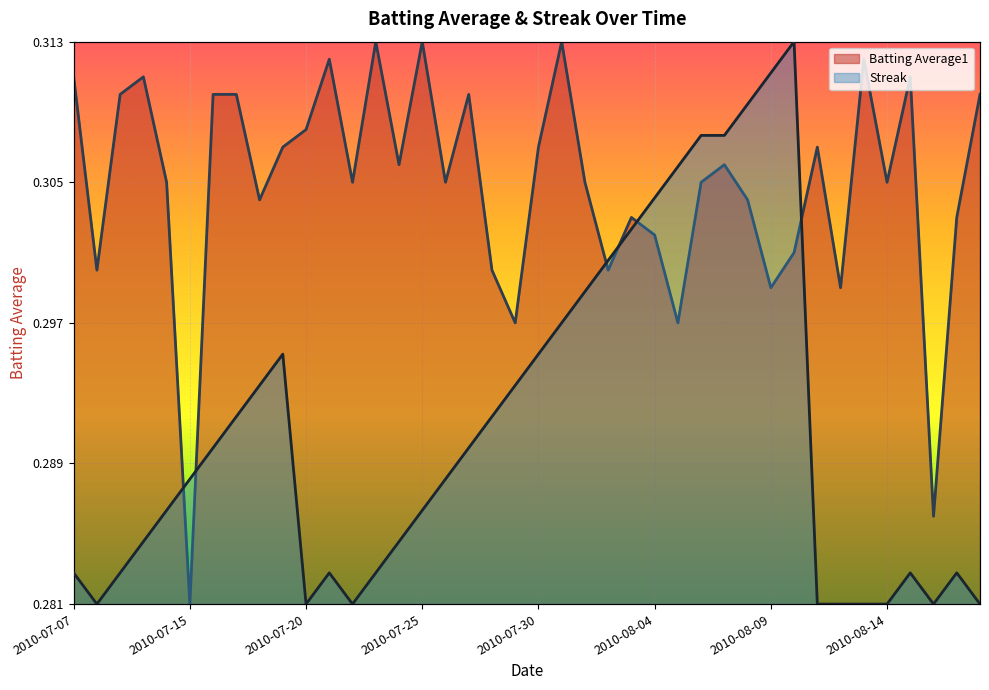

How many lines are shown in the chart?

2